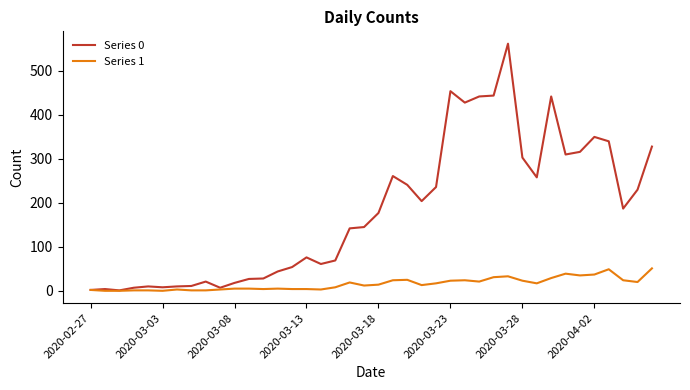

Which series has the largest range (max minus min)?

Series 0